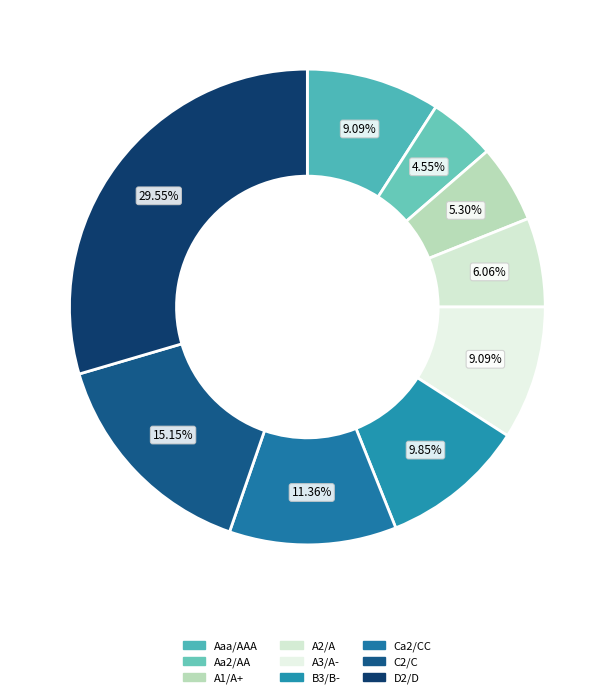

Is it true that Ca2/CC is 1% of the pie?

False